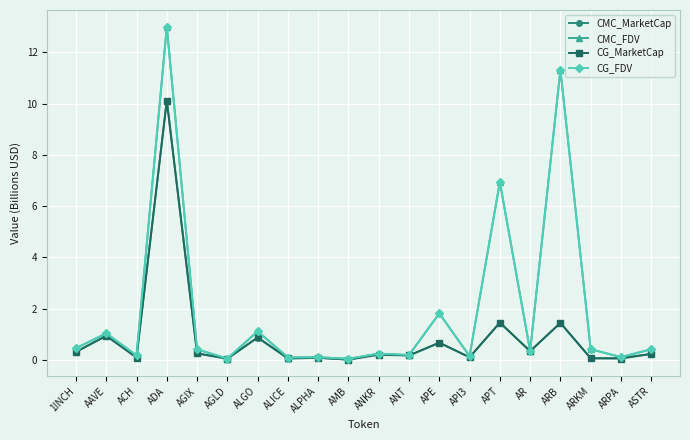

What is the label of the 3rd point from the left?

ACH